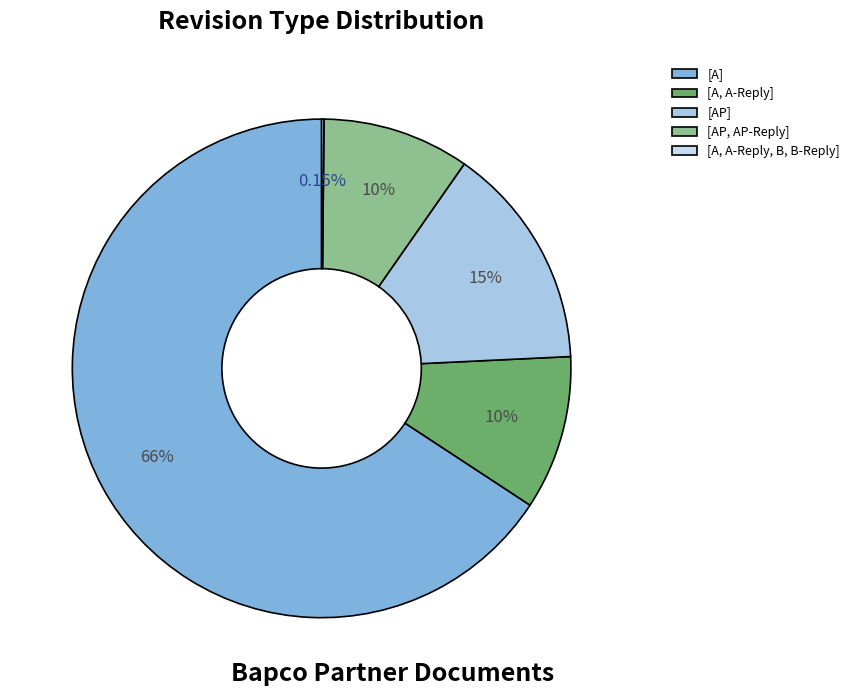

The [A, A-Reply, B, B-Reply] slice represents 0% of the pie. True or false?

True